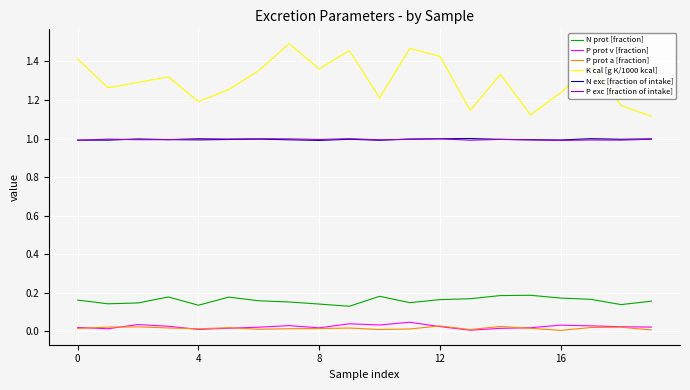

What is the highest value of the P exc [fraction of intake] series?

1.0